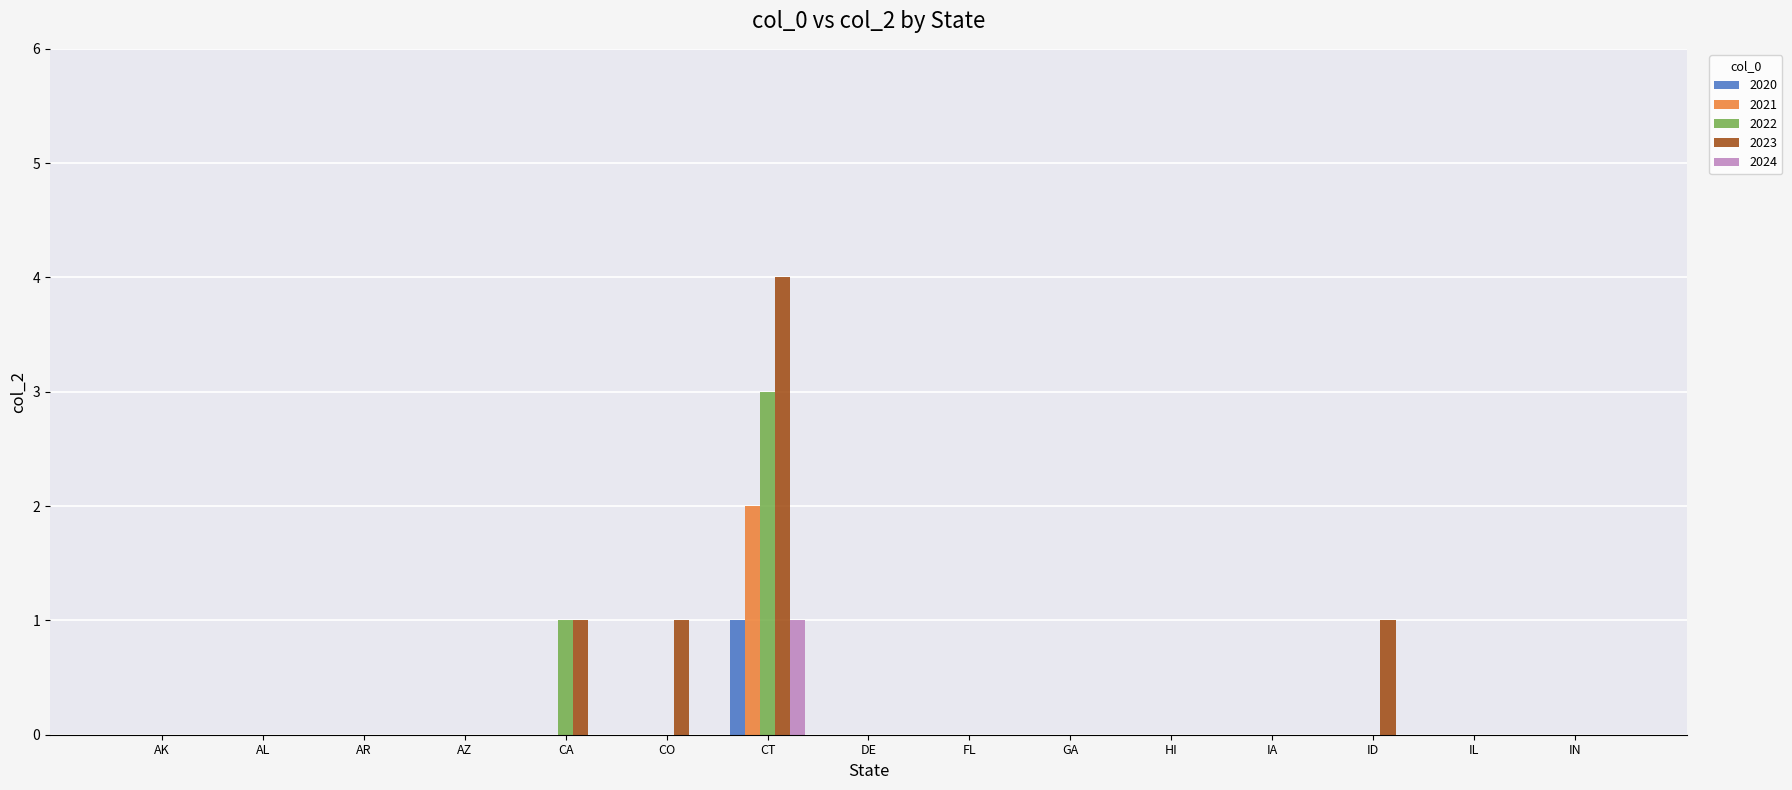

What are all the series names shown in the legend?

2020, 2021, 2022, 2023, 2024